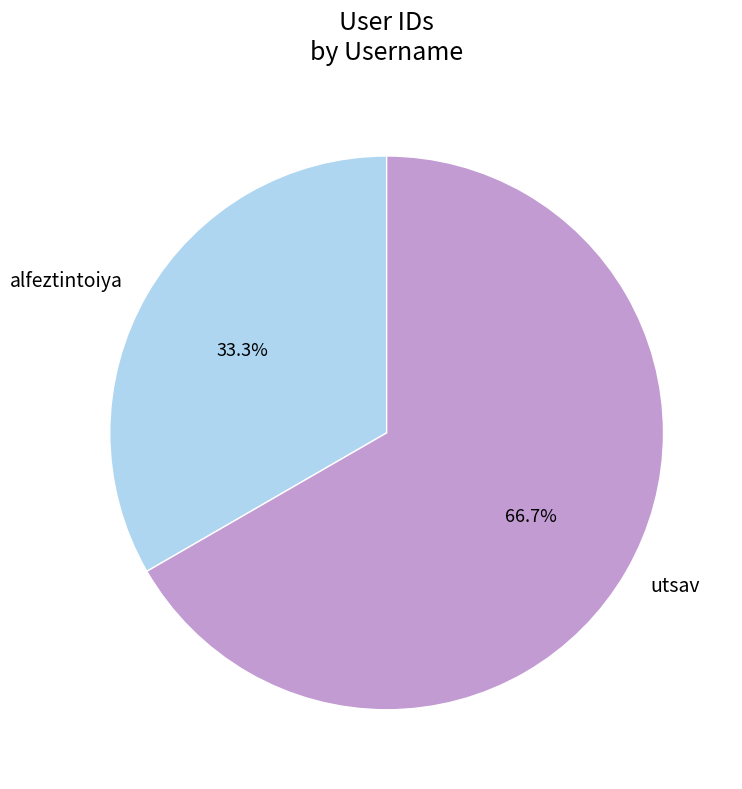

To the nearest percent, what is the average slice percentage?

50%